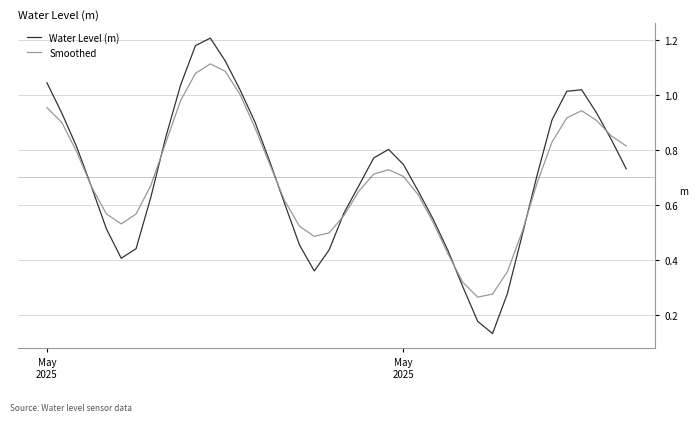

True or false: Water Level (m) and Smoothed intersect in this chart.

True